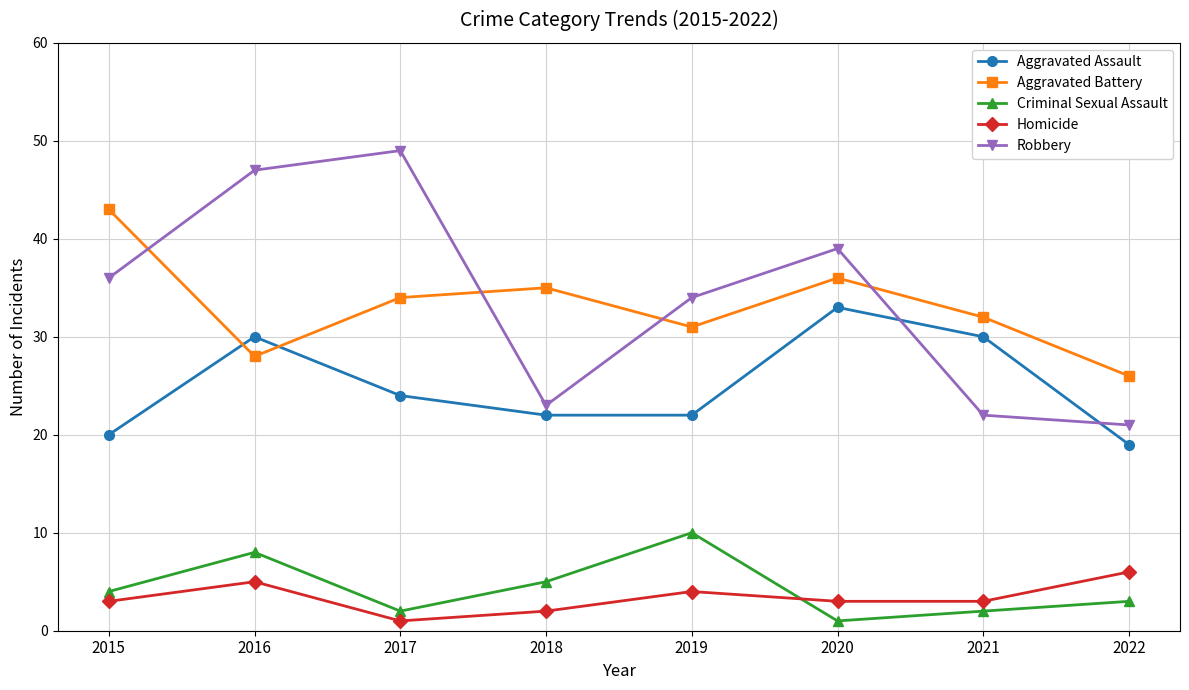

True or false: Aggravated Assault and Criminal Sexual Assault cross at least once.

False